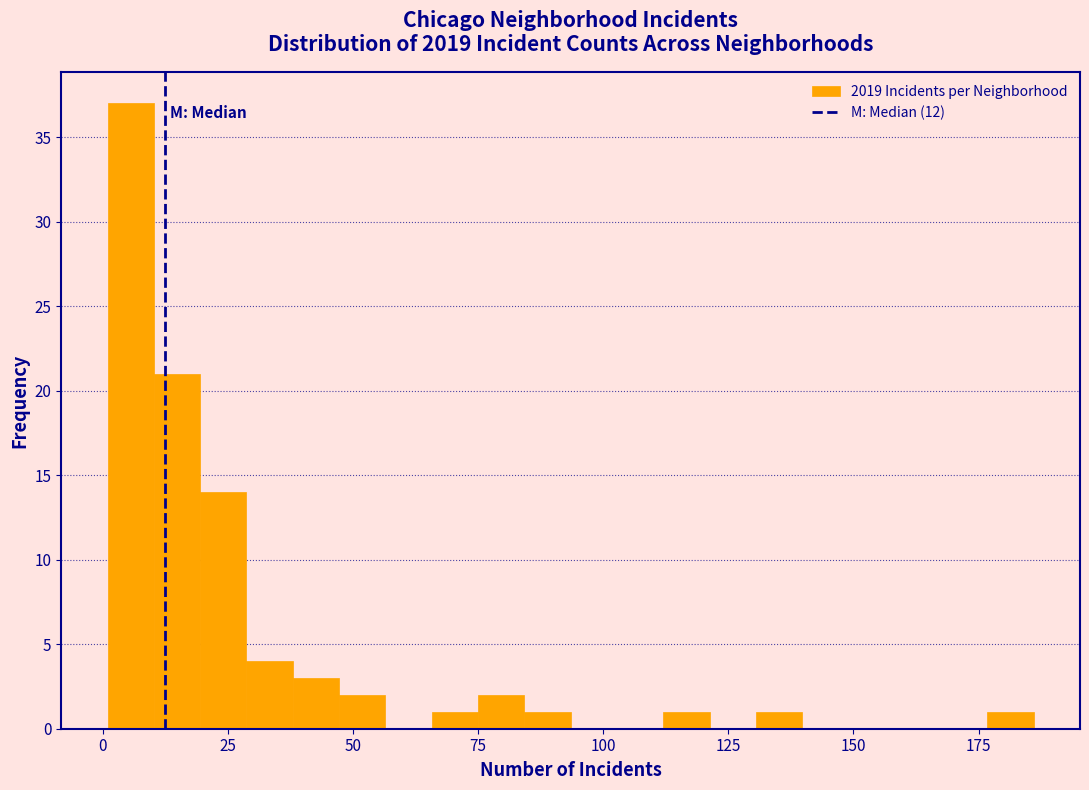

Read against the x-axis, roughly where is the centre of the tallest bar?

5